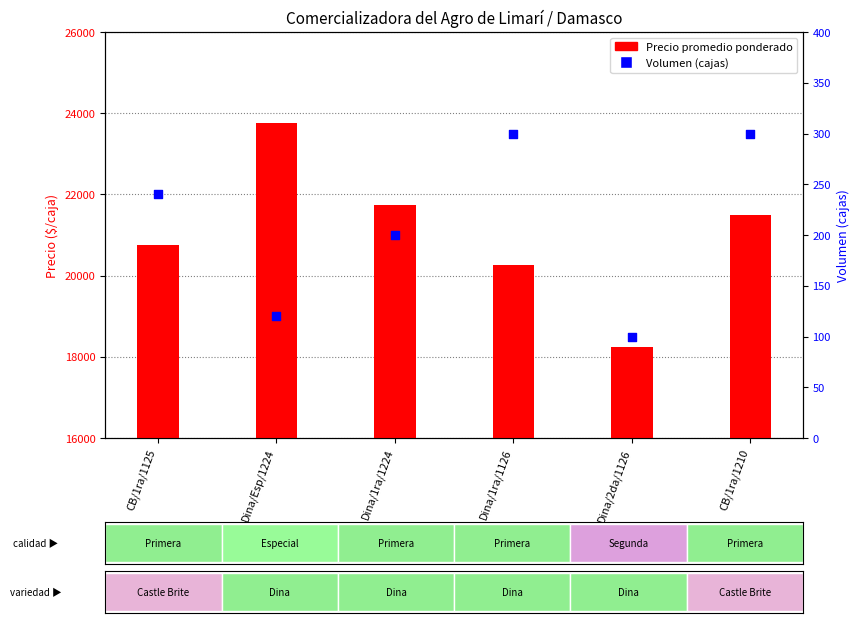

What are all the series names shown in the legend?

Precio promedio ponderado, Volumen (cajas)